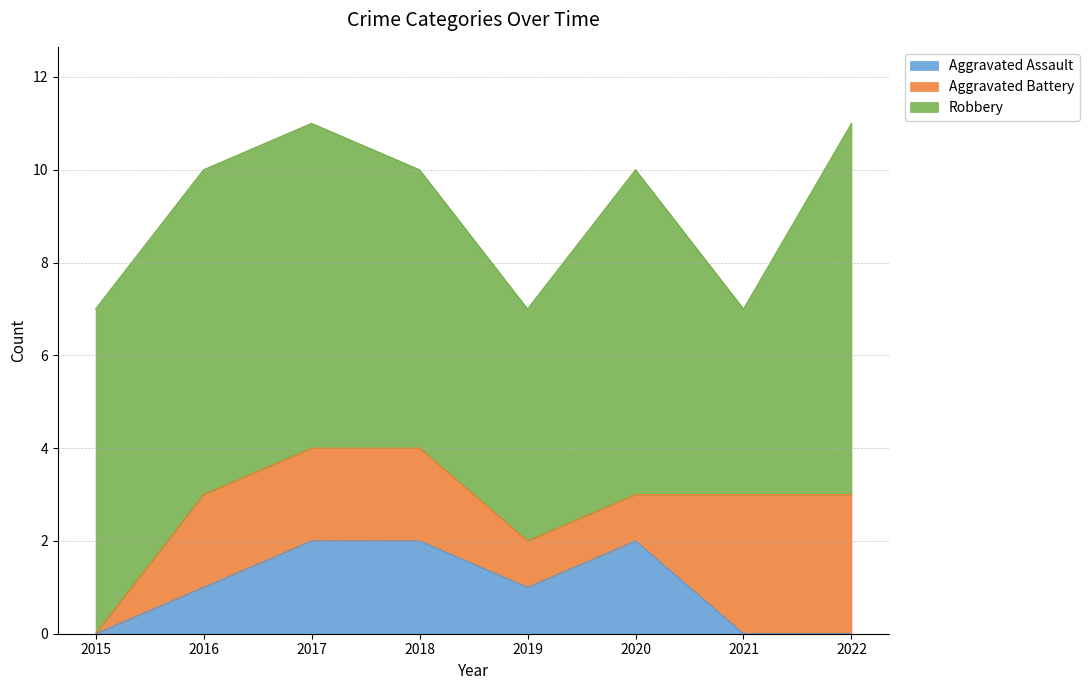

Rank the categories by Aggravated Battery value from highest to lowest.

2021, 2022, 2016, 2017, 2018, 2019, 2020, 2015